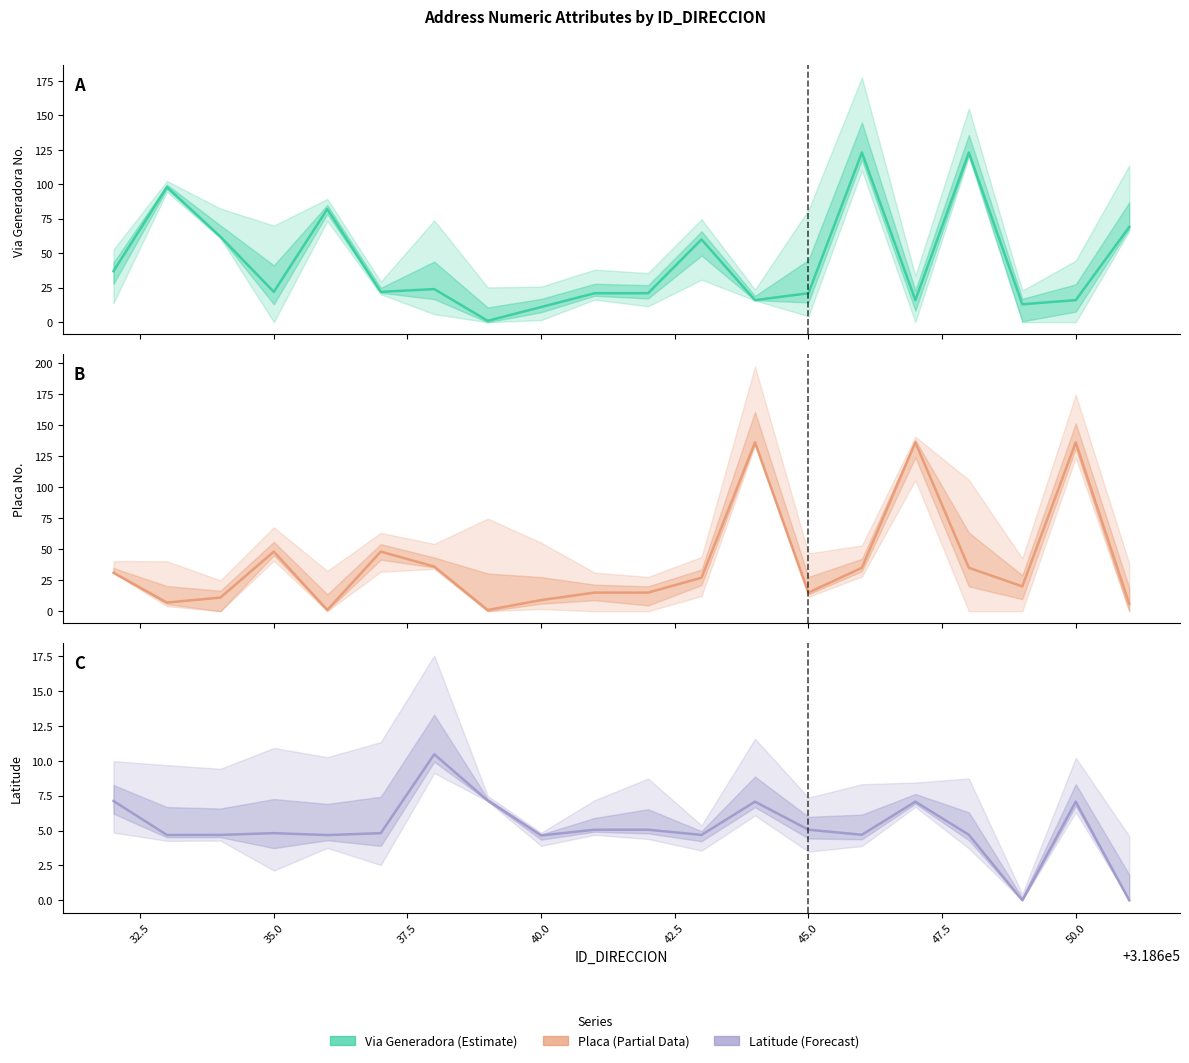

What is the total value across all series at 32.5?

109.7